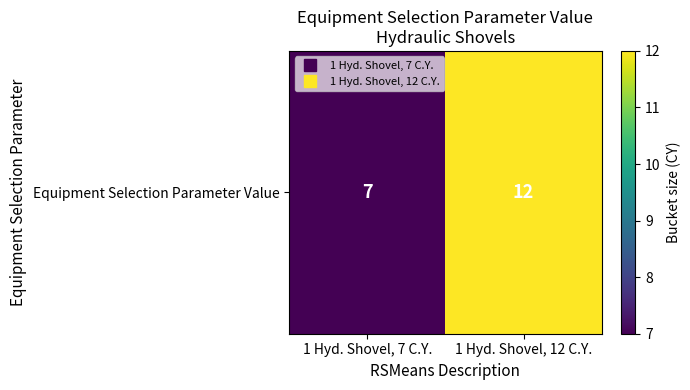

Reading left to right, extract all data points from this chart.

7	12